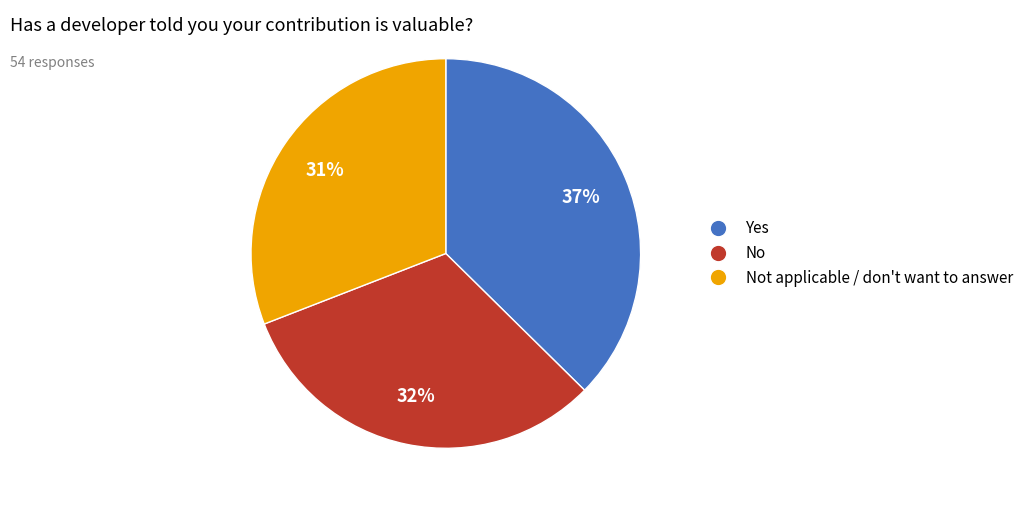

Which category has the smallest portion of the pie?

Not applicable / don't want to answer